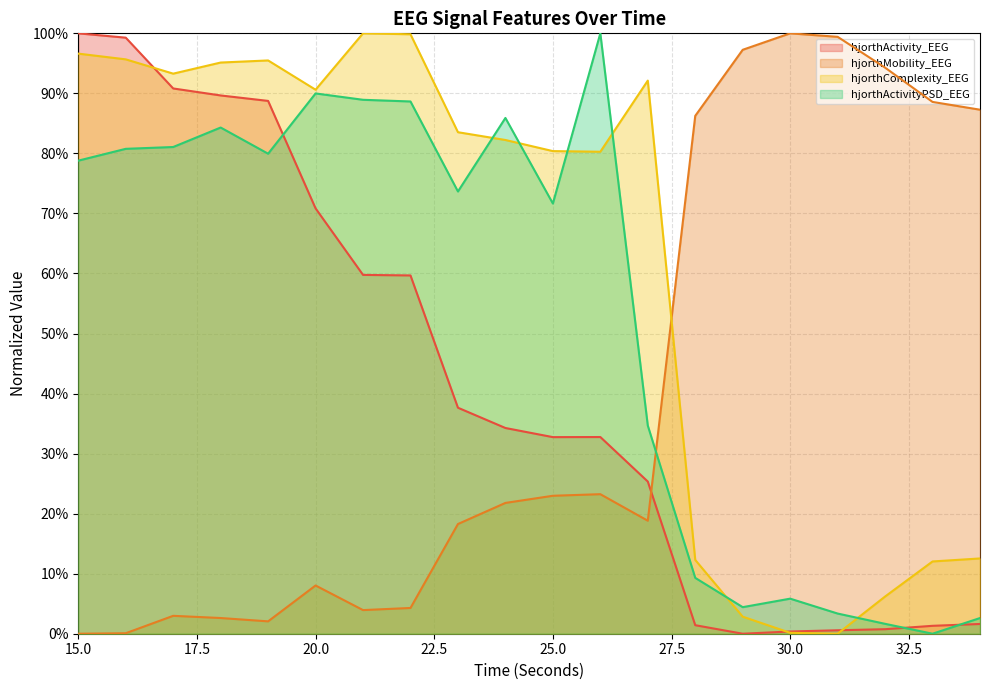

What are all the series names shown in the legend?

hjorthActivity_EEG, hjorthMobility_EEG, hjorthComplexity_EEG, hjorthActivityPSD_EEG